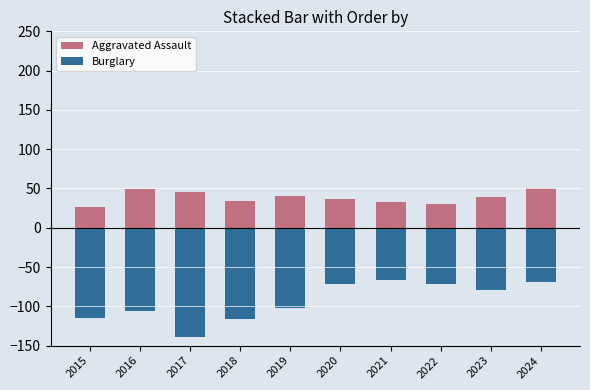

What is the average value of the Aggravated Assault series?

38